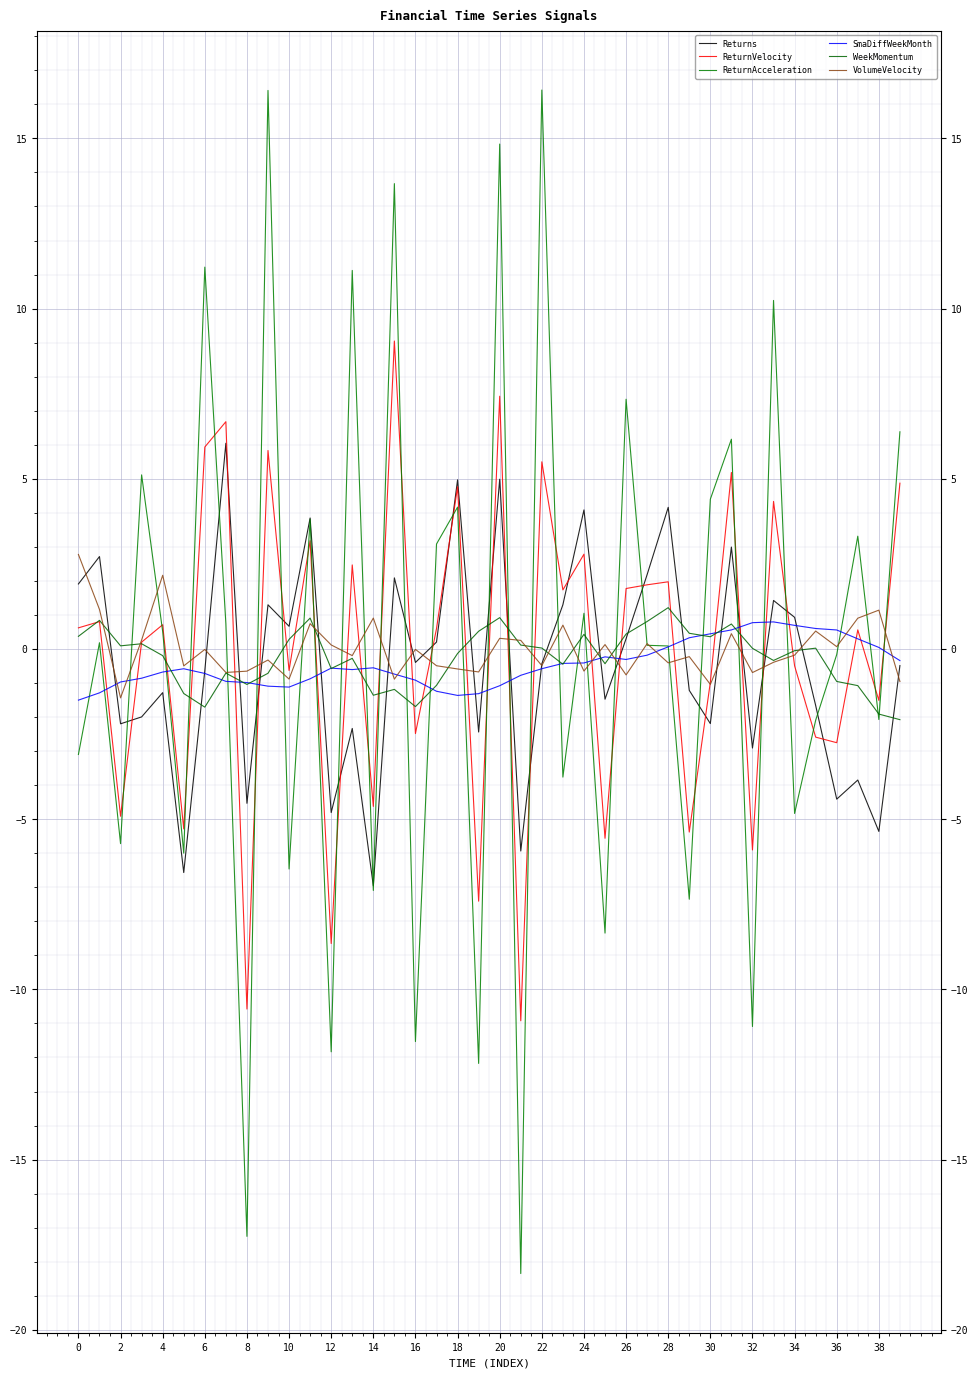

At which label does SmaDiffWeekMonth reach its peak?

33